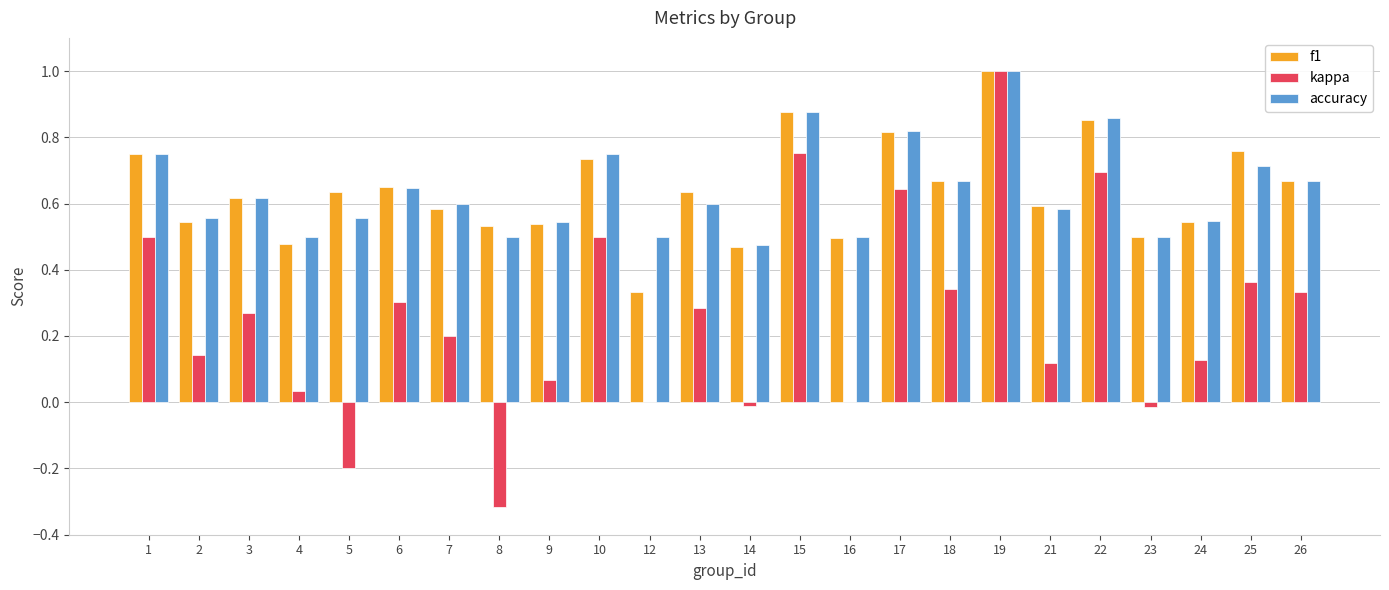

Is the value of kappa at 16 greater than the value of f1 at 10?

No